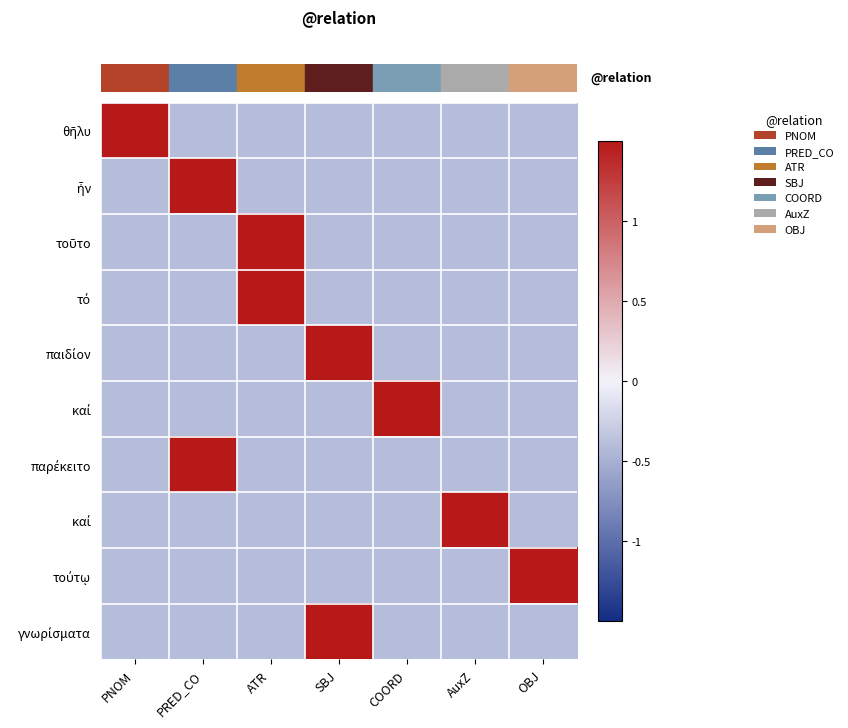

Count the number of data series in this chart.

10